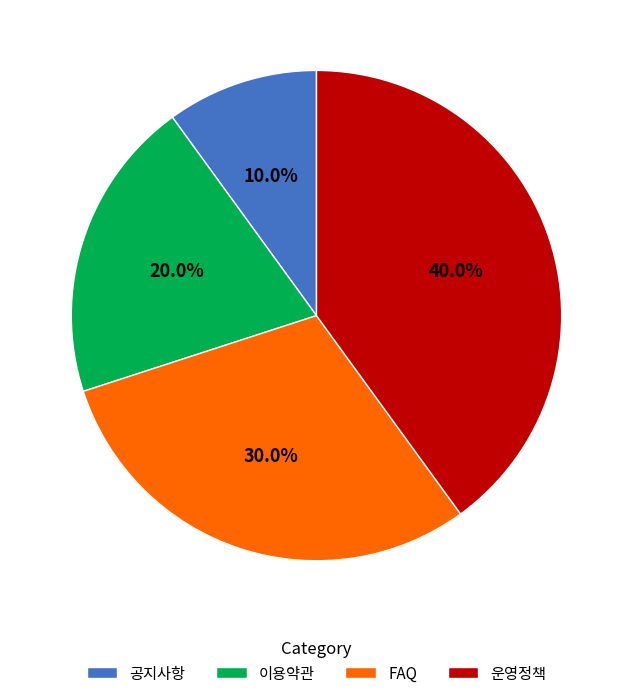

Count the number of slices in the pie.

4